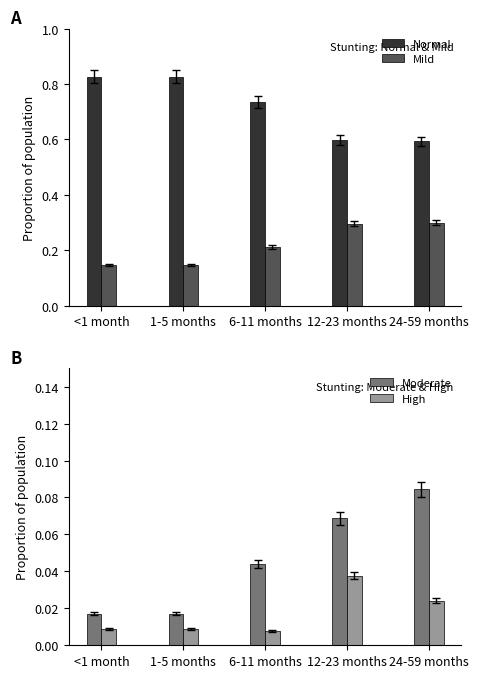

What position from the left is 6-11 months?

3